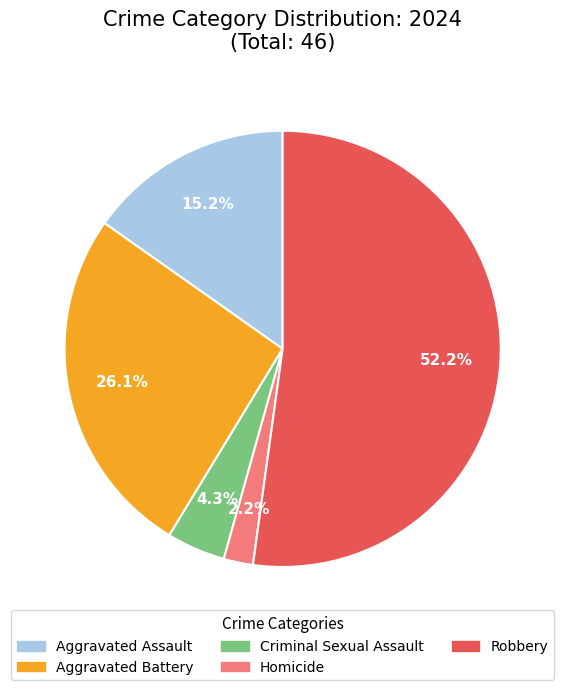

Count the number of slices in the pie.

5